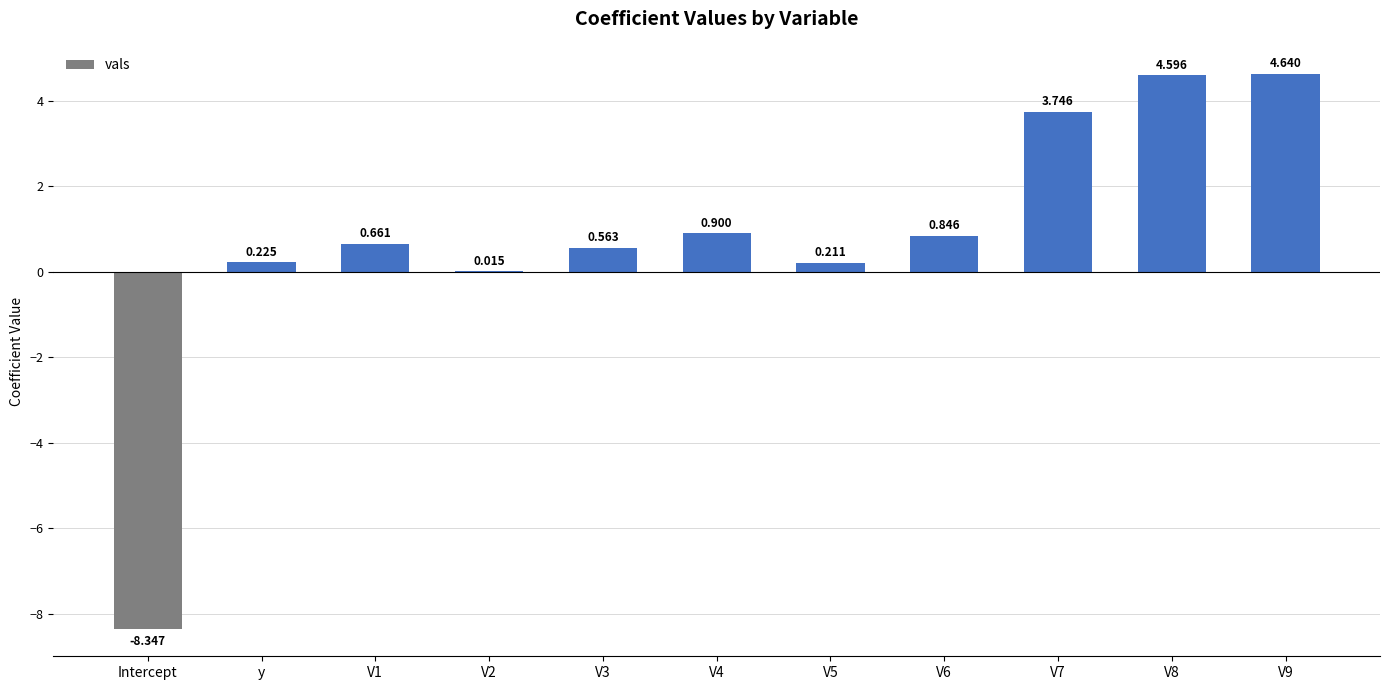

At which label does the data first exceed 0?

y